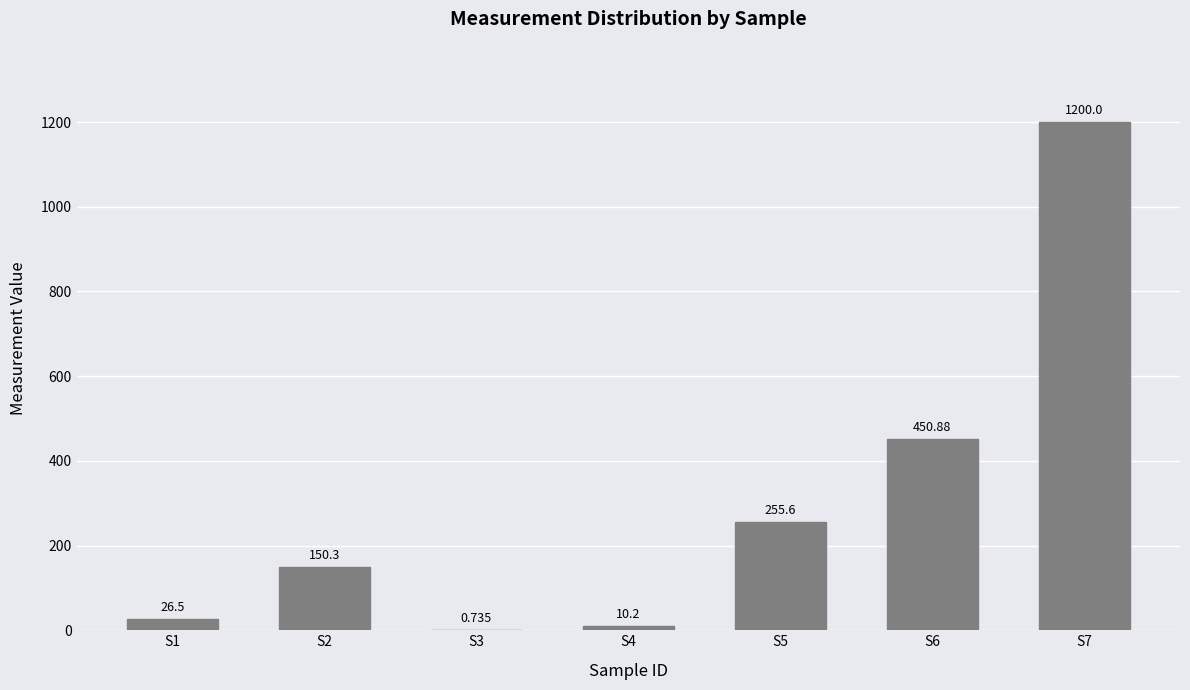

True or false: the data shows 255.6 at S5.

True